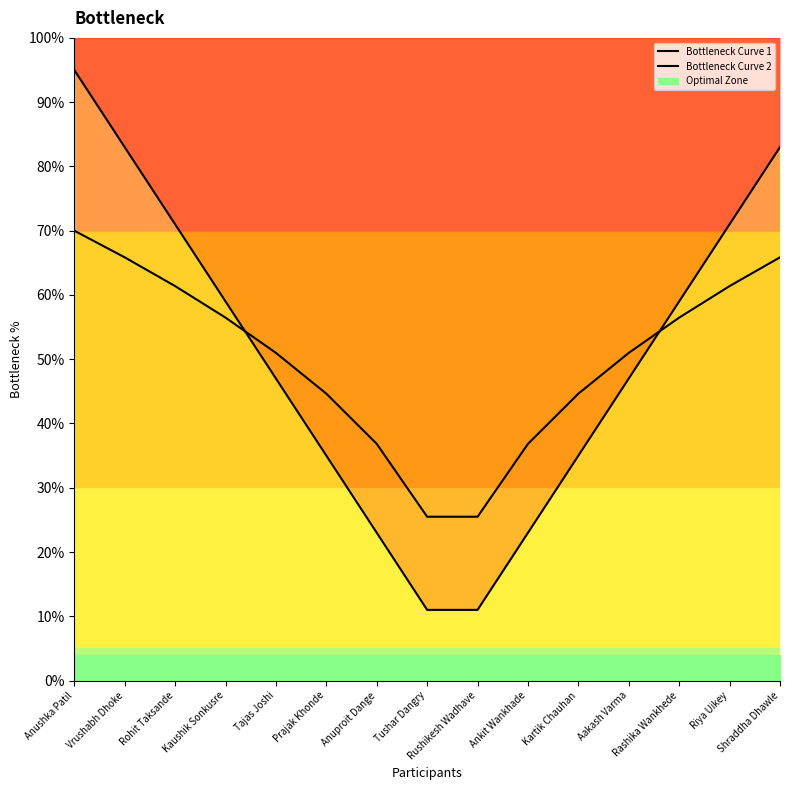

What is the sum of the Bottleneck Curve 2 values at Aakash Varma and Kaushik Sonkusre?

107.5